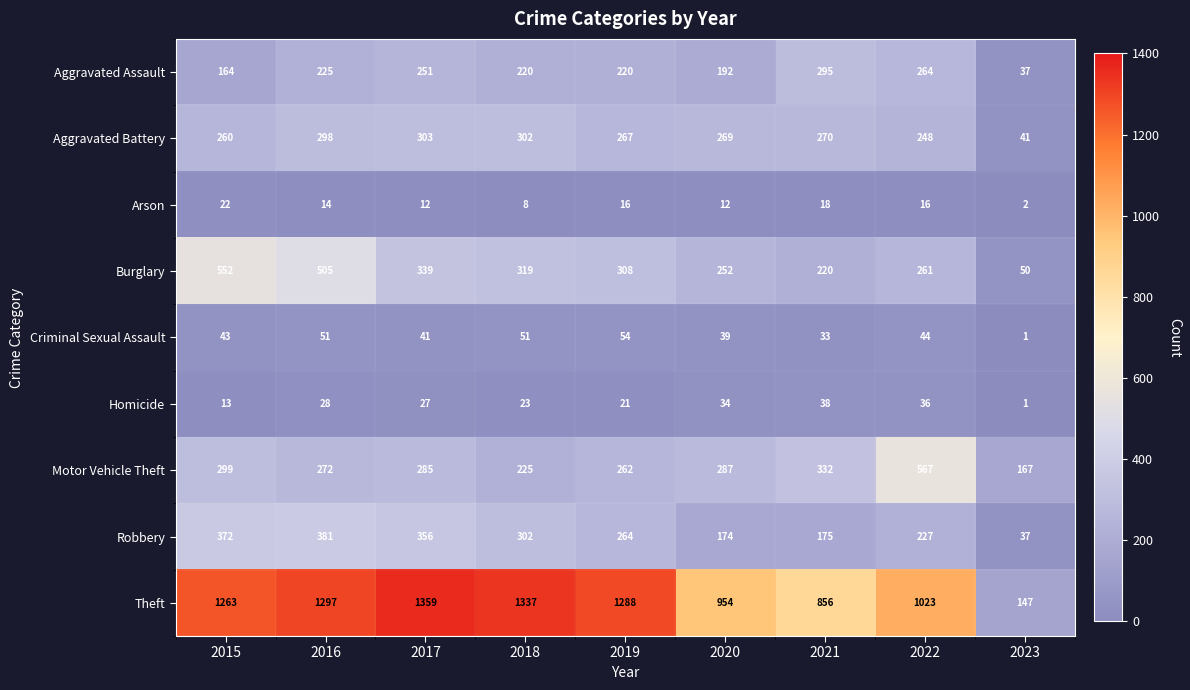

What is the total value across all series at 2019?

2700